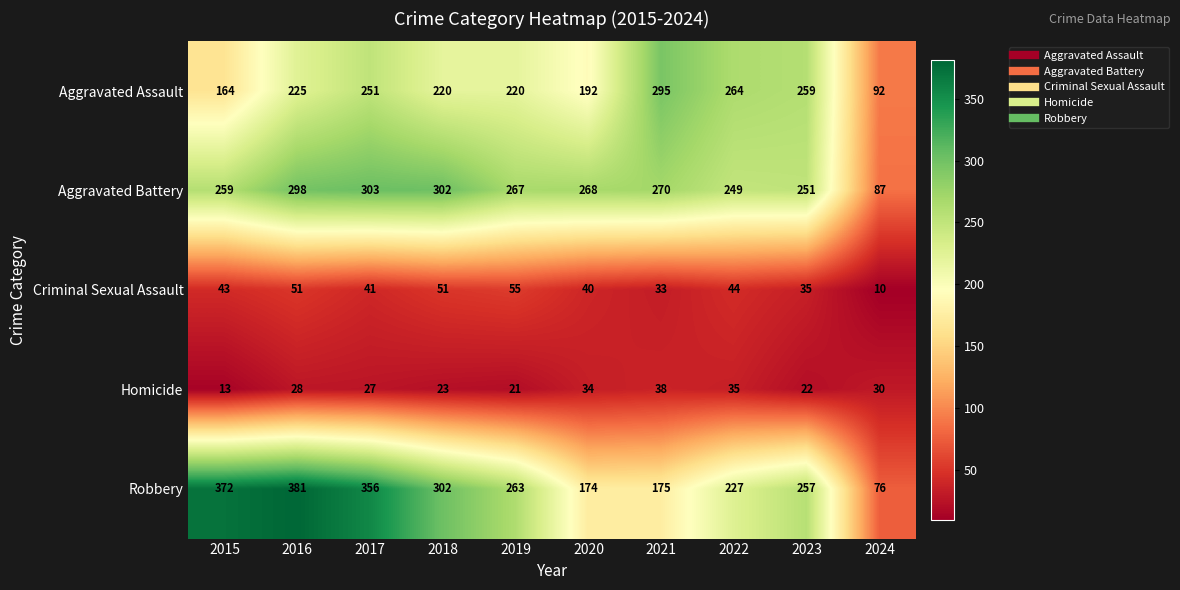

Count the number of data series in this chart.

5